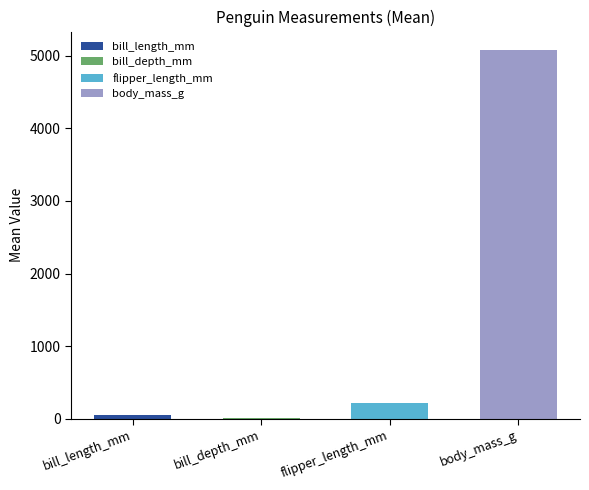

What is the sum of the body_mass_g values at max and 50%?

11300.0